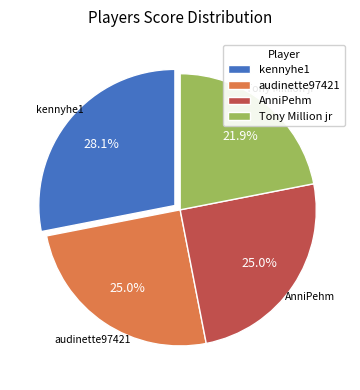

What is the smallest slice in the pie chart?

Tony Million jr